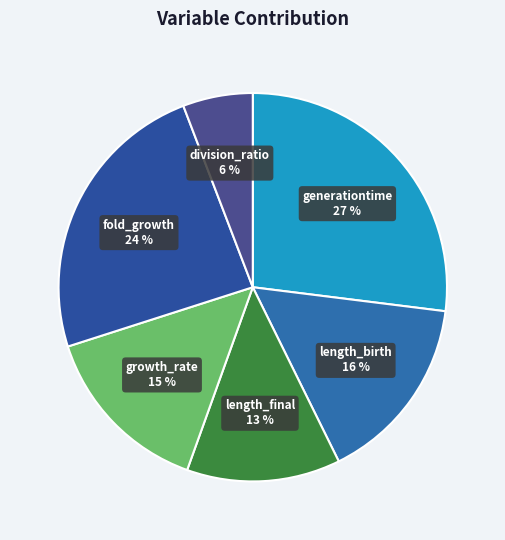

How many segments does this pie chart have?

6